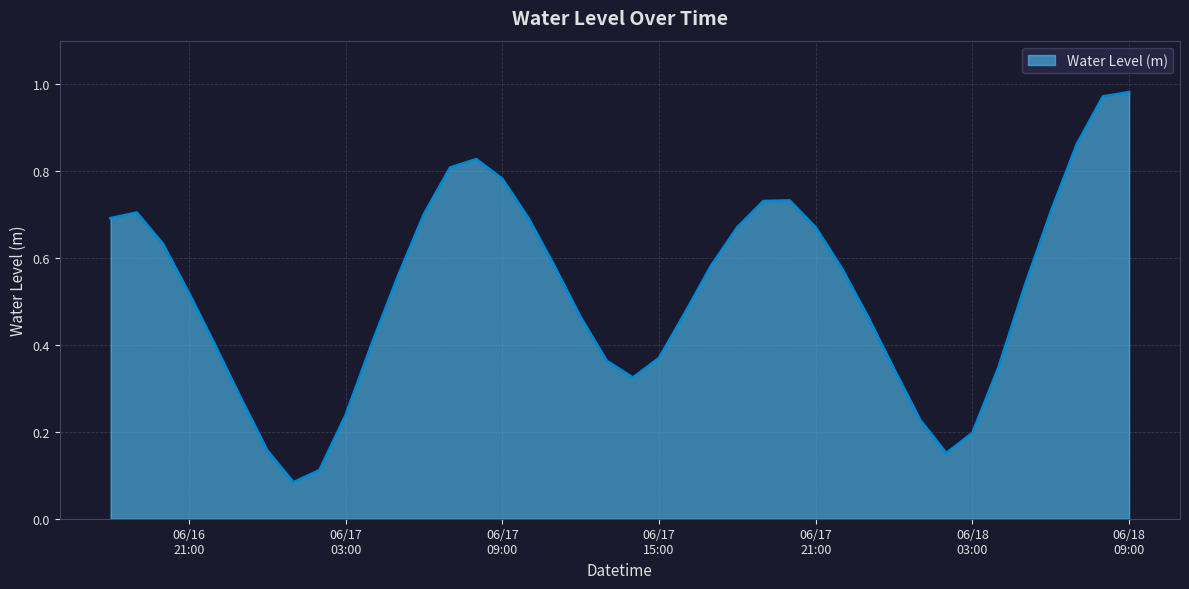

How many categories are shown in the chart?

40